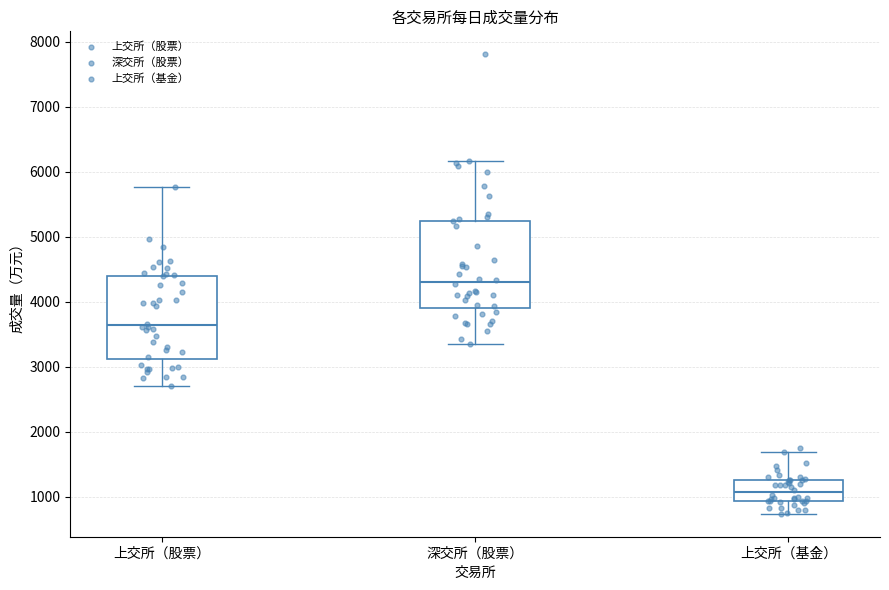

Where does the upper whisker of the box for 深交所（股票） end on the y-axis? The values are not printed on the chart, so give them approximately, as read against the axis.

6200